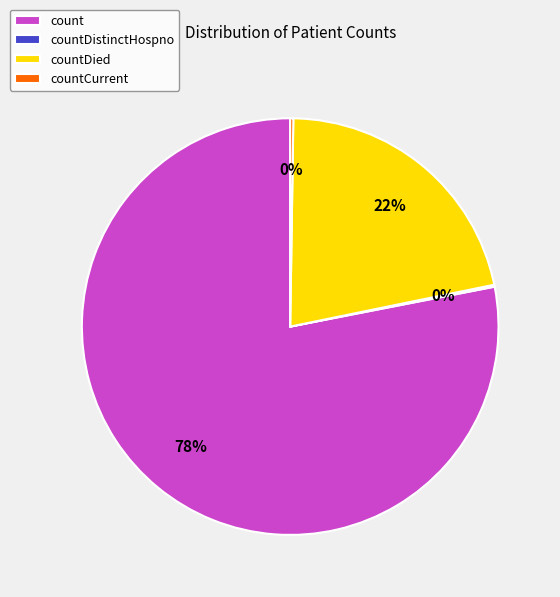

Is it true that count is 71% of the pie?

False